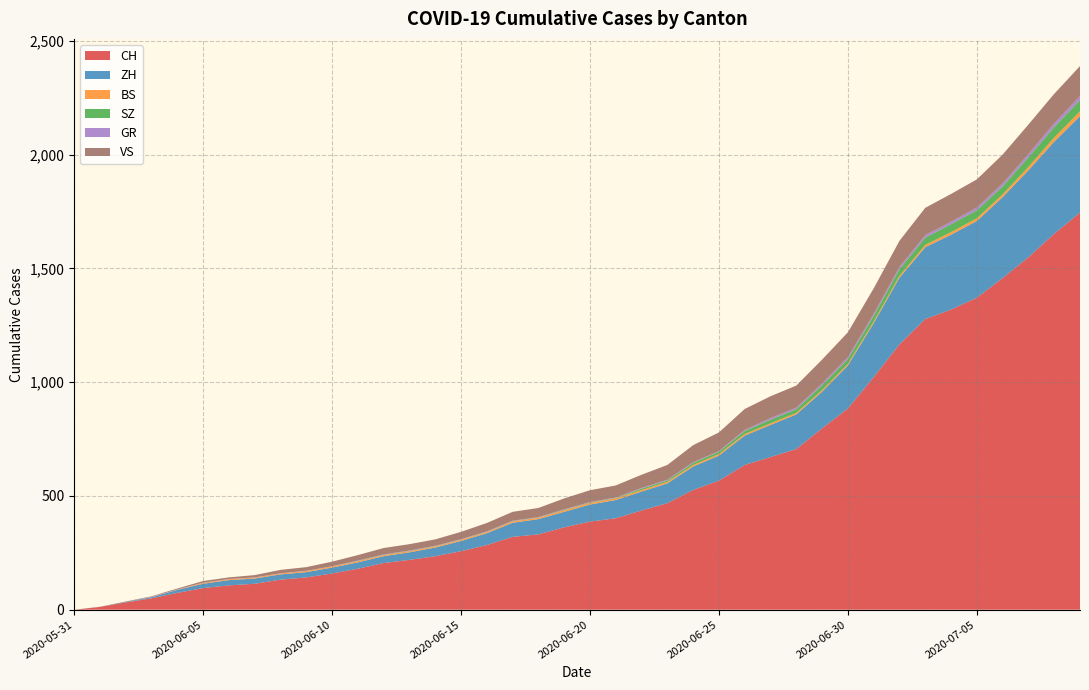

Reading left to right, what are all the values shown in this chart?

CH: 0	12	32	50	74	95	107	114	132	142	159	180	205	219	235	257	284	320	331	362	387	402	436	468	526	567	636	671	706	797	884	1022	1166	1277	1319	1371	1457	1549	1652	1745
ZH: 0	0	2	5	13	19	23	23	23	23	26	28	30	33	38	45	52	62	67	68	75	80	83	87	103	110	129	141	152	161	189	237	293	316	329	337	356	382	405	424
BS: 0	0	0	1	1	4	4	4	4	5	5	5	5	5	5	5	5	6	6	7	7	7	7	7	7	7	7	7	7	7	7	7	8	10	11	12	12	15	18	21
SZ: 0	0	0	0	0	0	0	0	0	0	0	1	1	1	1	1	1	1	1	2	2	2	6	6	9	10	13	16	16	21	21	25	29	32	35	35	35	42	46	49
GR: 0	0	0	1	1	1	1	1	1	1	1	2	2	2	2	2	2	2	2	2	2	2	3	3	3	3	5	7	7	8	9	9	10	11	11	12	13	14	16	18
VS: 0	1	2	2	4	7	7	10	15	16	20	24	28	28	28	32	37	39	40	48	52	53	58	65	75	82	92	96	97	105	109	112	115	120	122	124	127	130	130	132